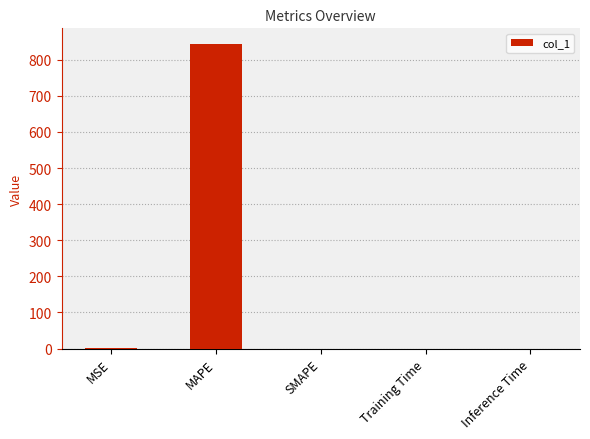

Which has a higher value, Training Time or MAPE?

MAPE